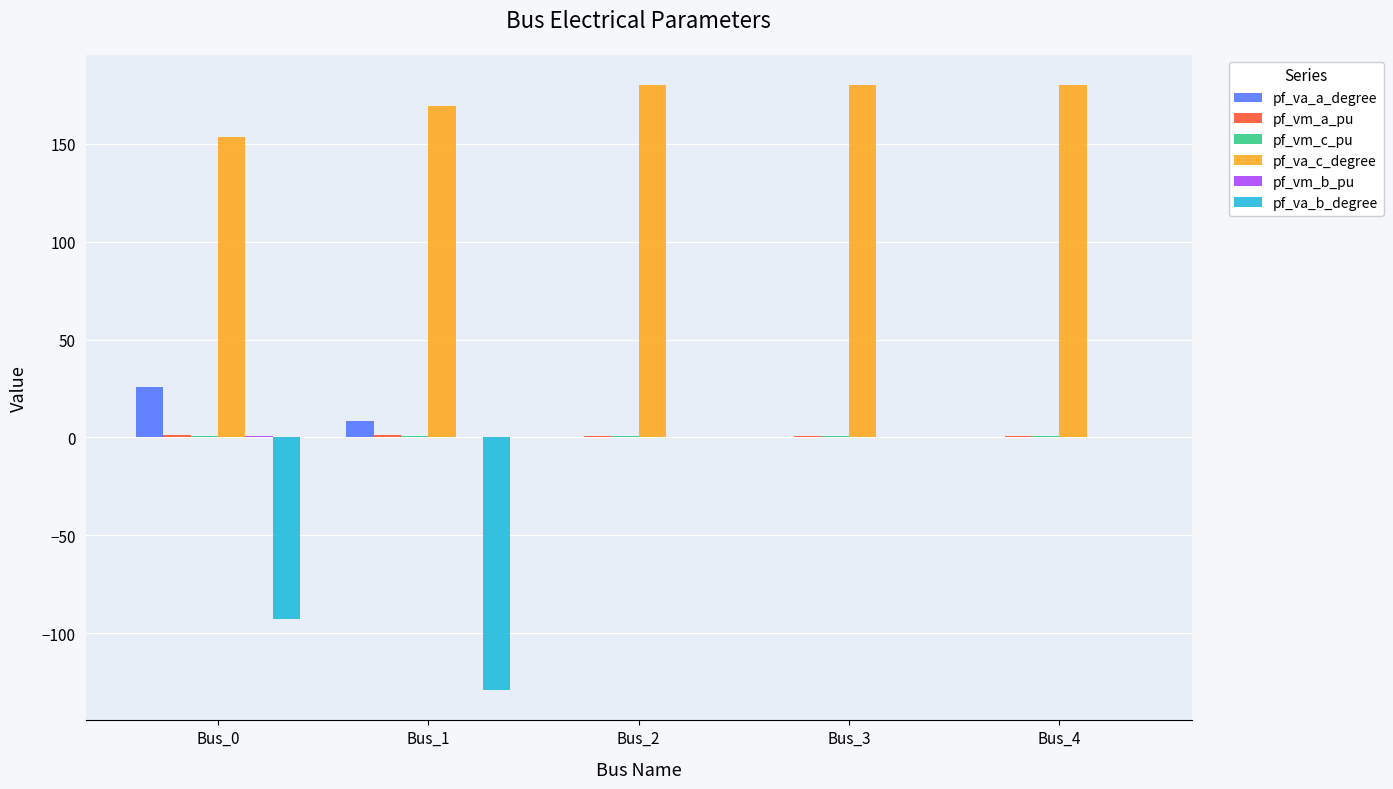

Which series has the largest total across all categories?

pf_va_c_degree